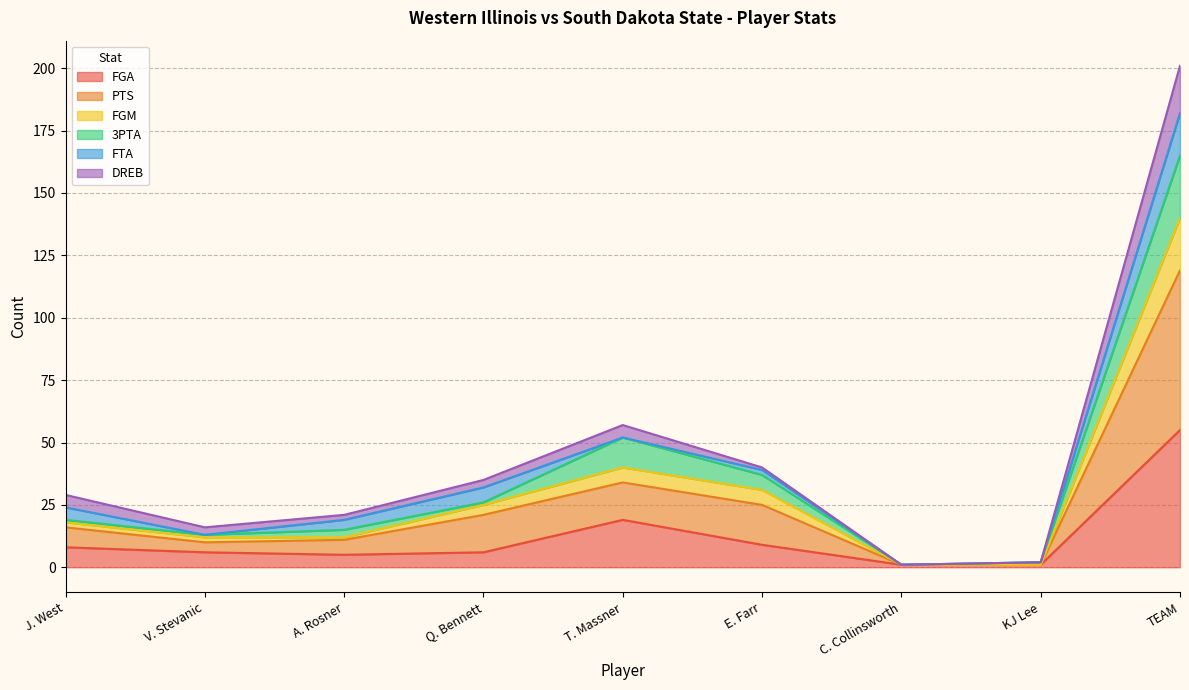

At which category does PTS reach its first local peak?

T. Massner